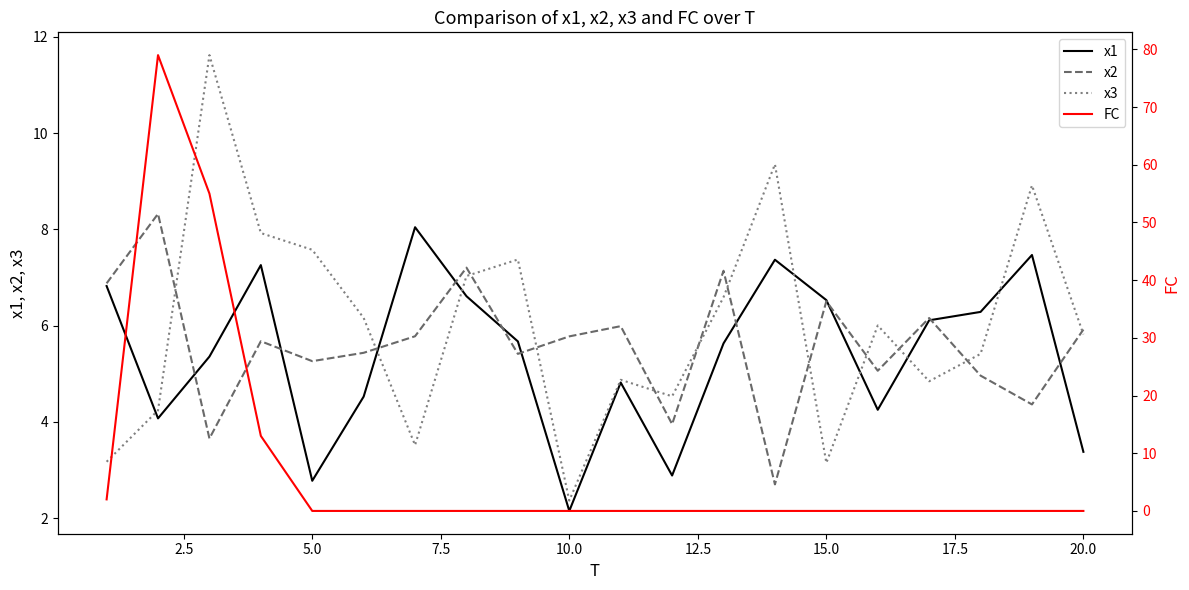

Which category has the lowest value in the x3 series?

10.0